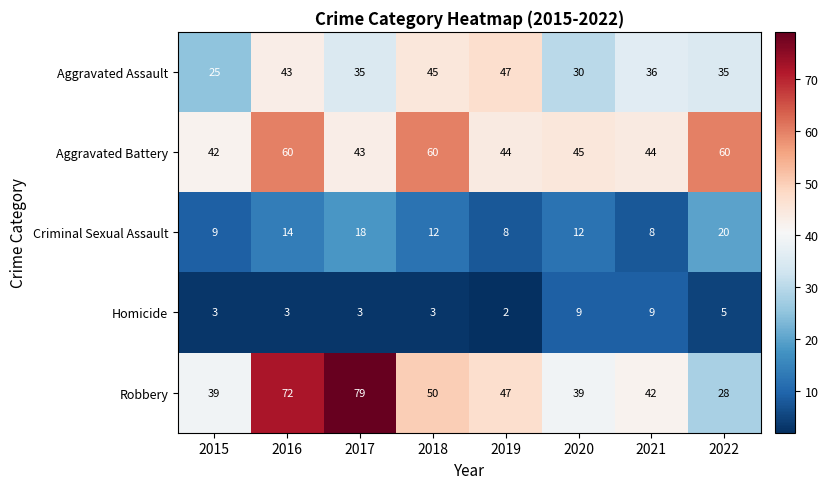

Which series has the largest range (max minus min)?

Robbery